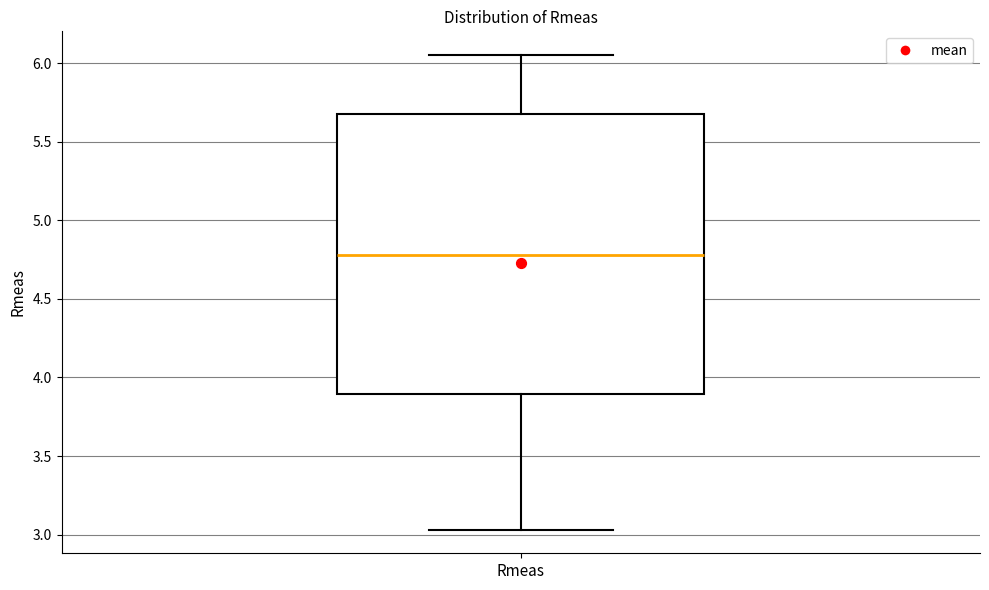

Transcribe this box plot: give where the median line is, the range the box spans, and where the two whiskers end, as read against the y-axis. The values are not printed on the chart, so give them approximately, as read against the axis.

median 4.80, box 3.90 to 5.70, whiskers 3.05 to 6.05